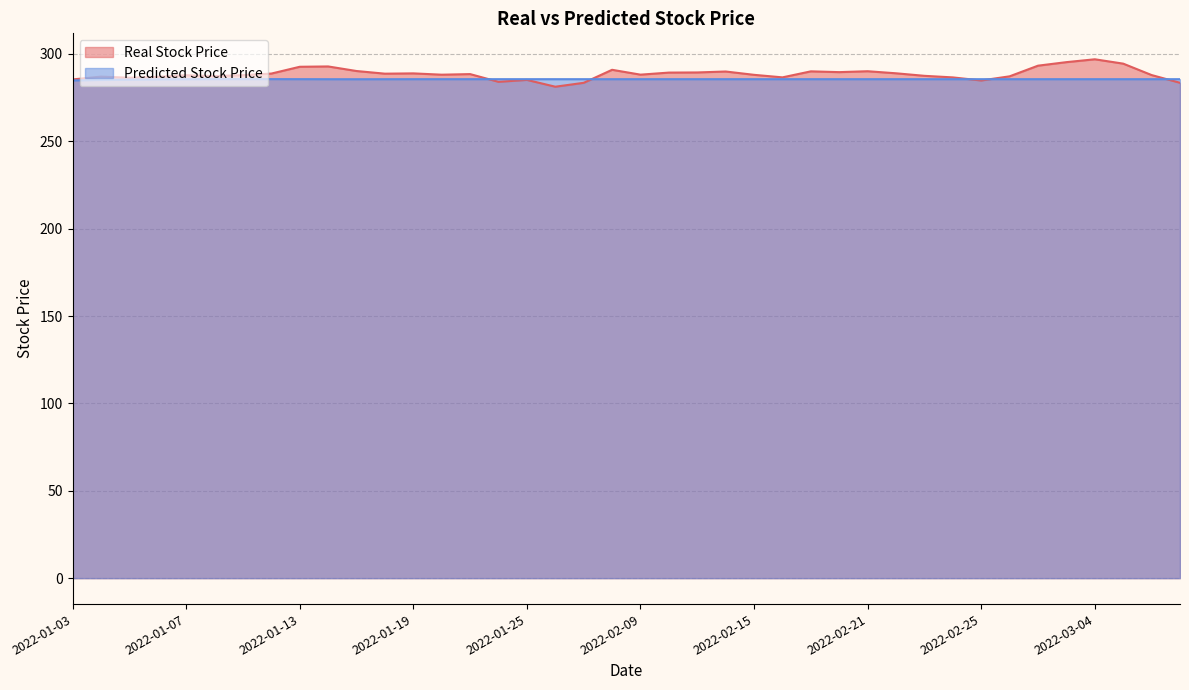

The Real Stock Price series shows 281.2 at 2022-01-26. True or false?

True